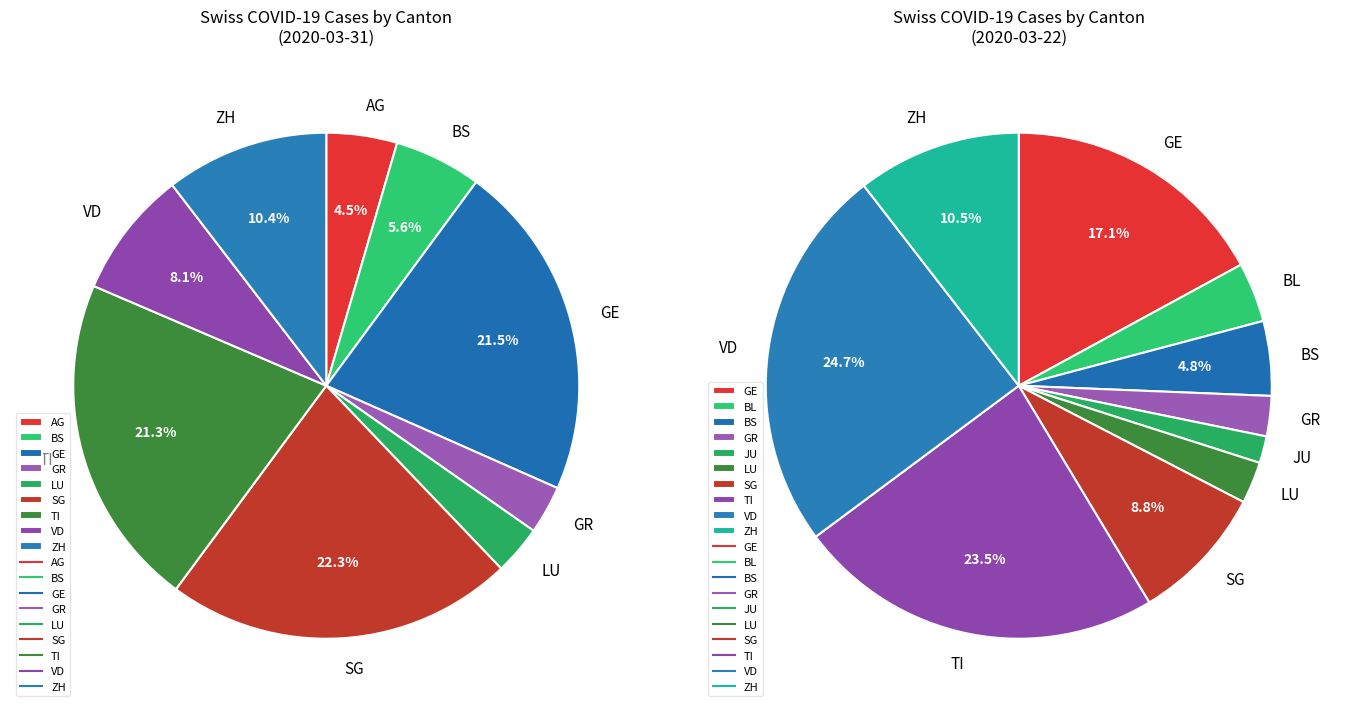

Is the sum of FR and AG greater than half?

No